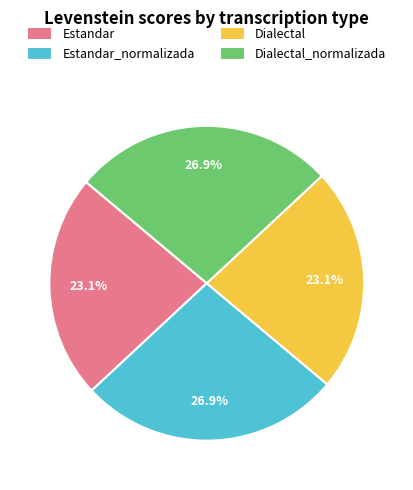

To the nearest percent, what is the average slice percentage?

25%